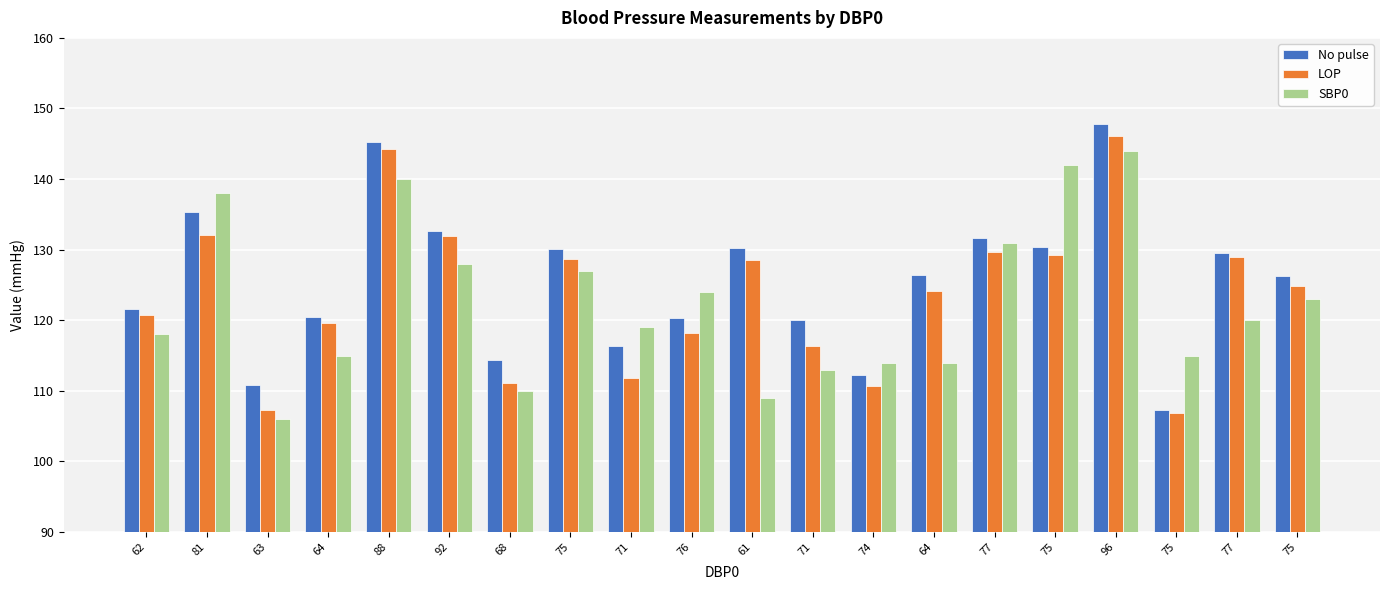

What is the sum of the No pulse values at 75 and 63?

237.0